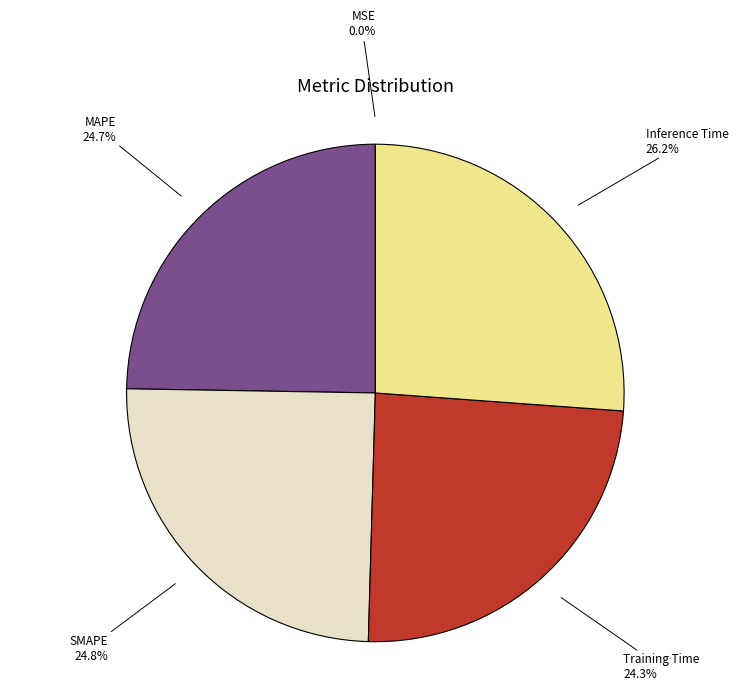

To the nearest percent, what portion does MAPE represent?

25%